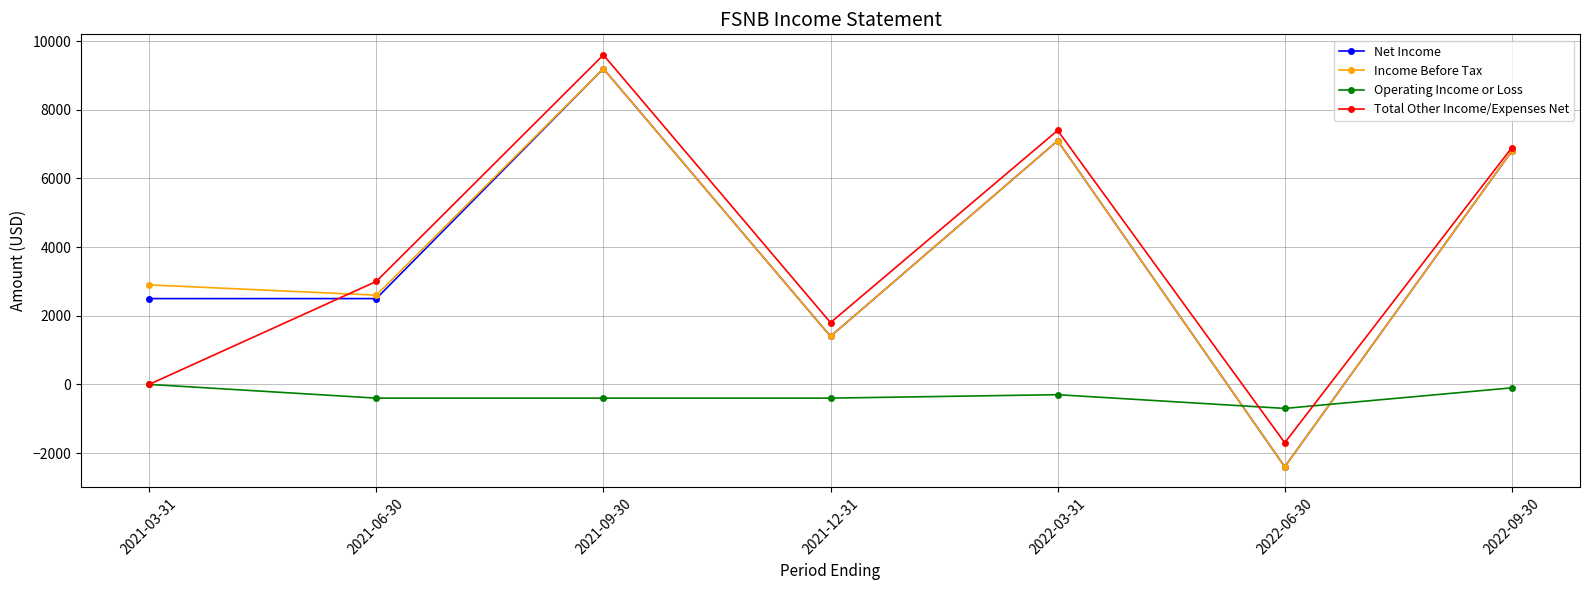

What is the value of the Total Other Income/Expenses Net point at the 4th from the left?

1800